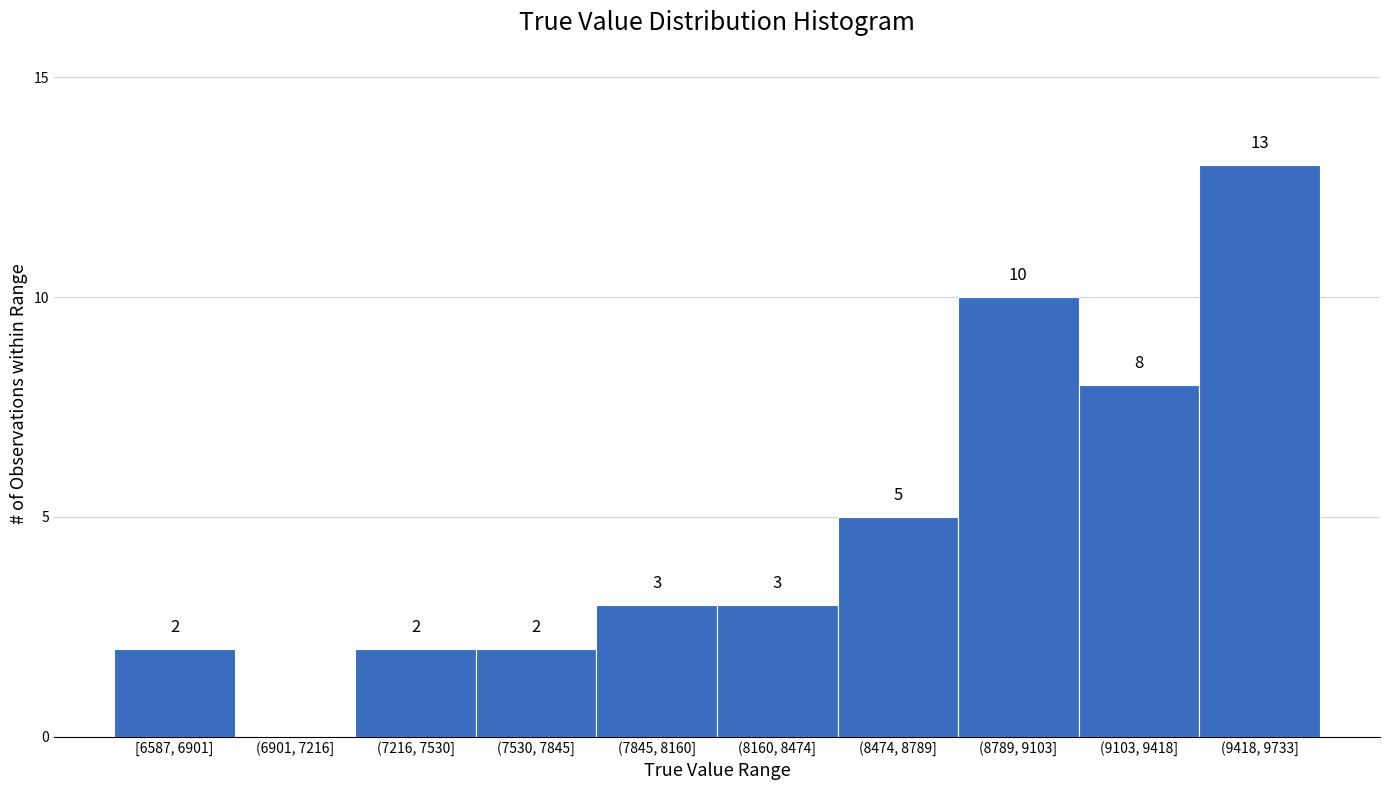

Reading left to right, extract all data points from this chart.

[6587, 6901]=2	(6901, 7216]=0	(7216, 7530]=2	(7530, 7845]=2	(7845, 8160]=3	(8160, 8474]=3	(8474, 8789]=5	(8789, 9103]=10	(9103, 9418]=8	(9418, 9733]=13